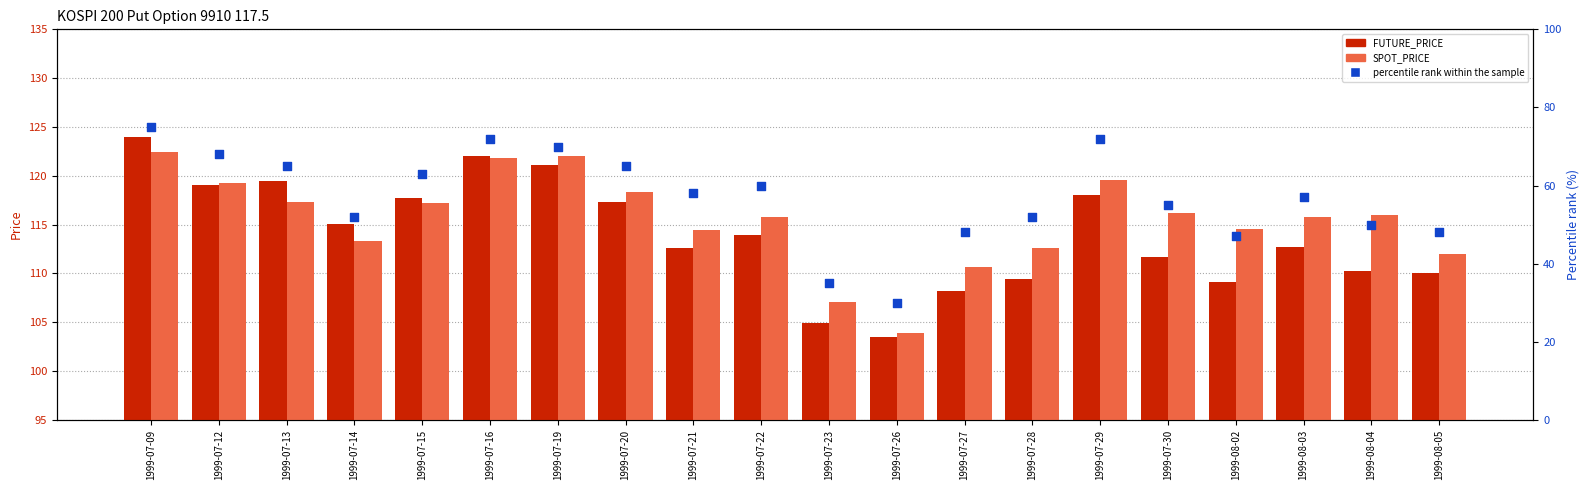

Which series has the widest spread of Y values?

percentile rank within the sample